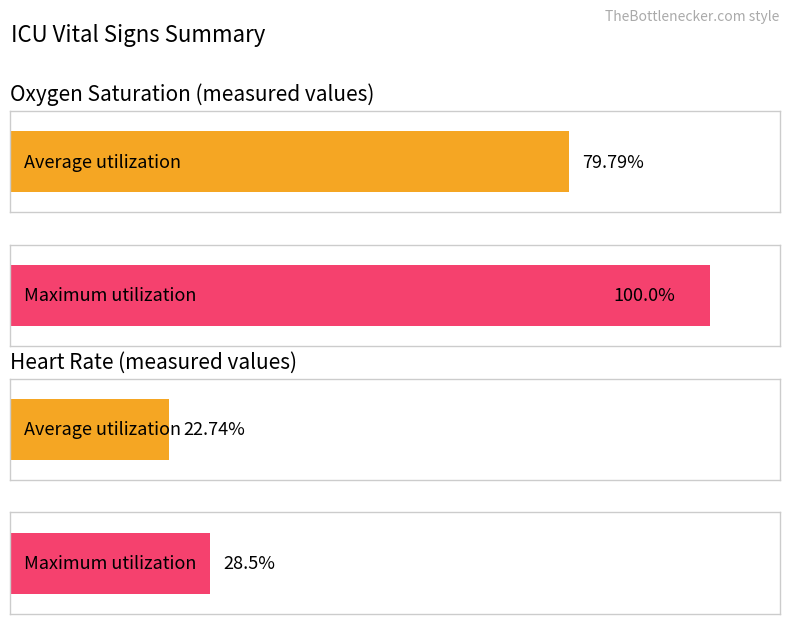

What is the spread (max minus min) of values at Heart Rate?

5.8